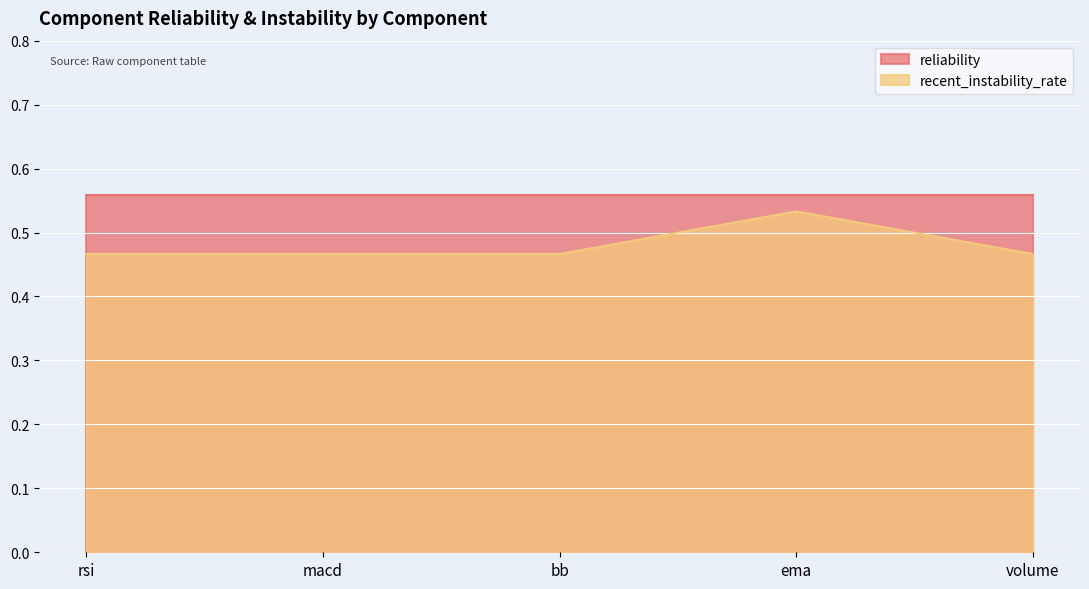

At which category does the chart reach its peak across all series?

ema